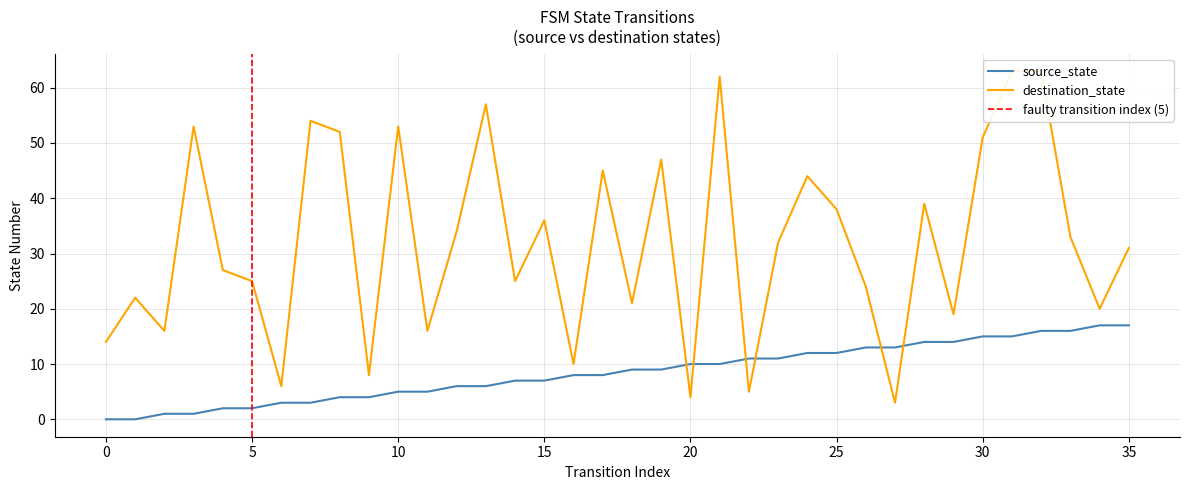

How many intersections are there between destination_state and source_state?

6